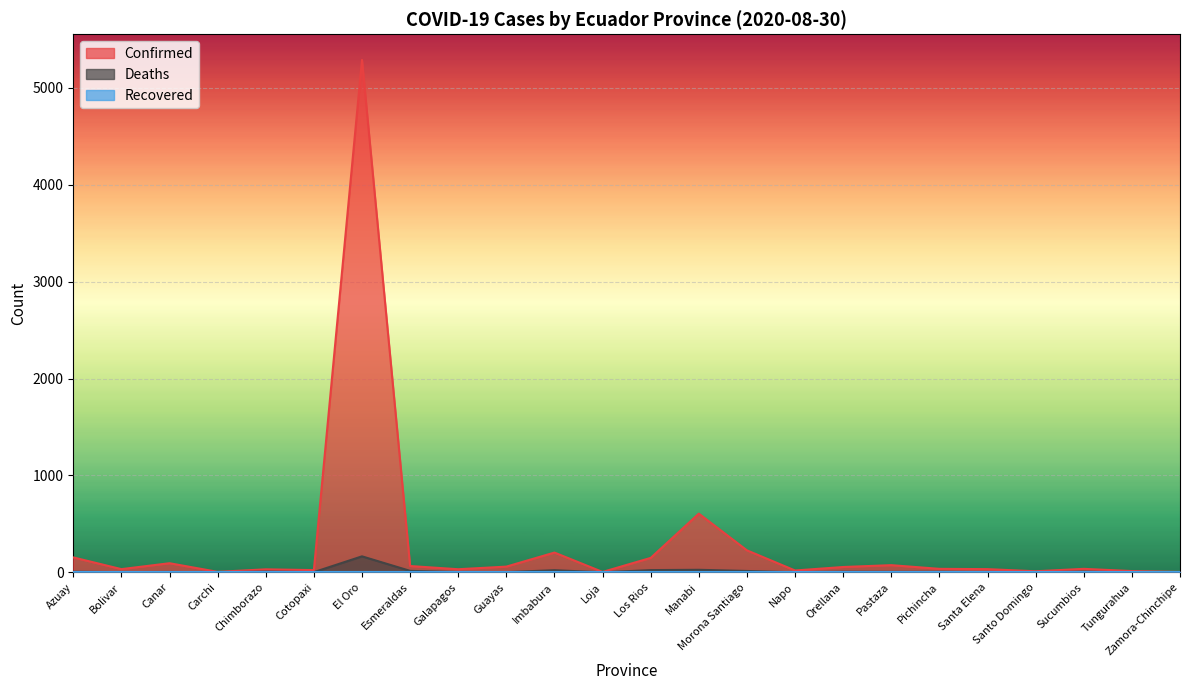

What is the difference between the highest and lowest values at Napo?

19